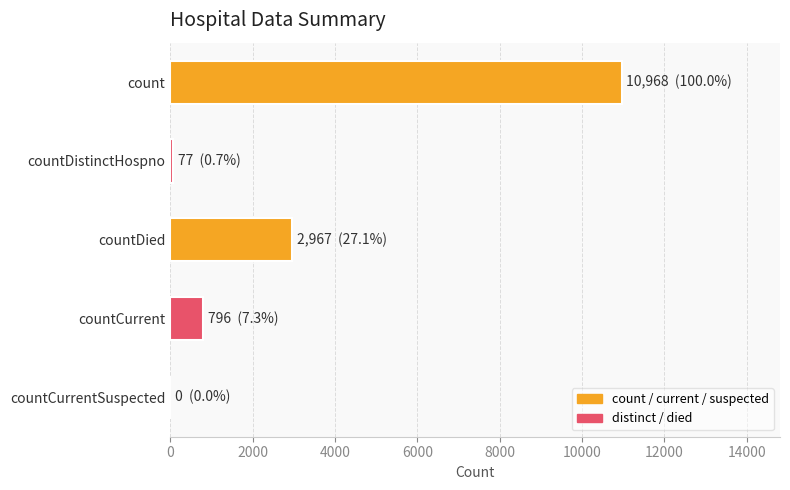

The chart shows a value of 0 at countCurrentSuspected. True or false?

True